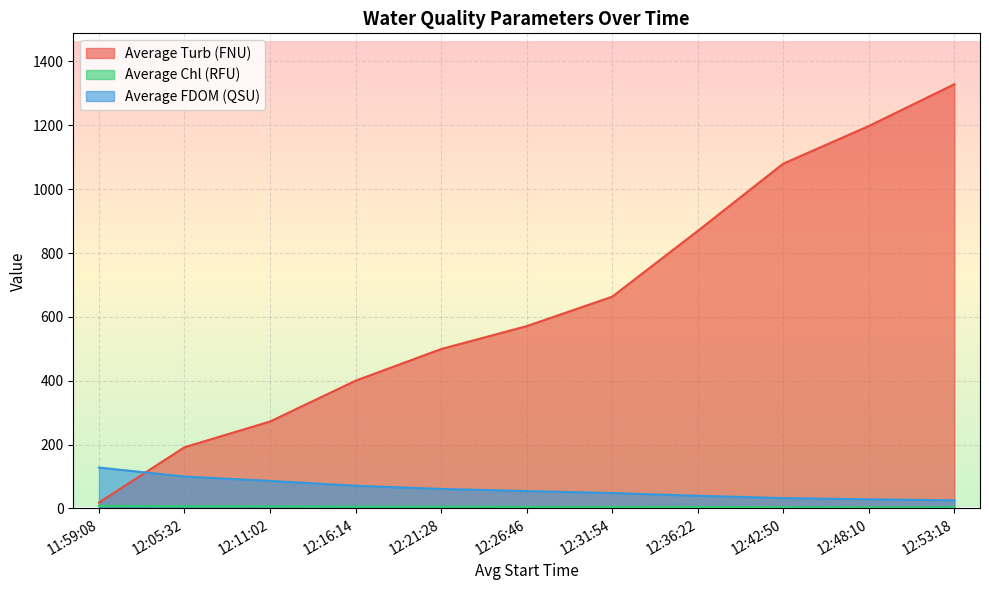

After their last crossing, which series has the higher values: Average FDOM (QSU) or Average Turb (FNU)?

Average Turb (FNU)